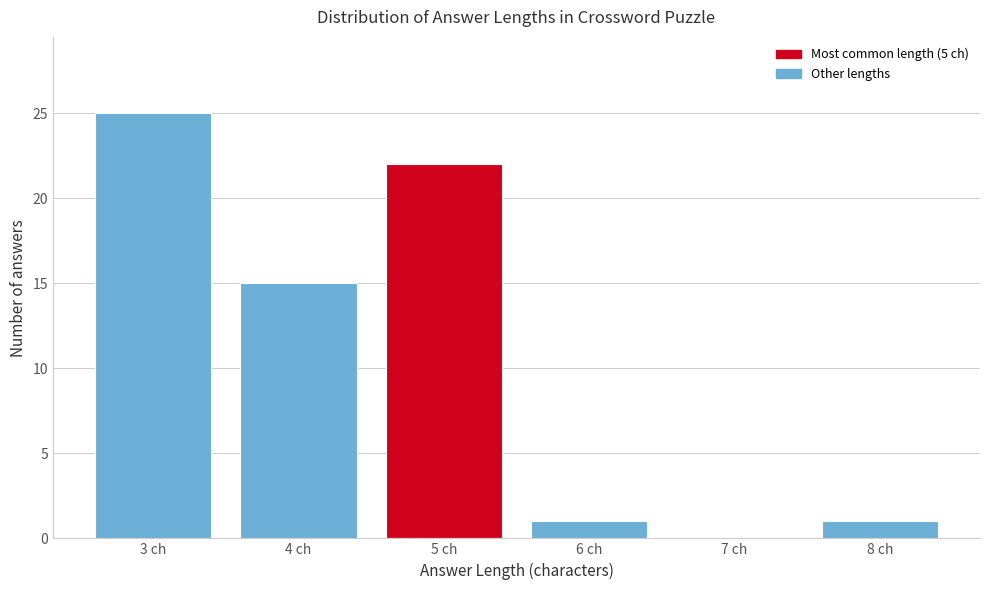

Reading left to right, list every bar in this chart as the range it spans on the x-axis followed by its height. The values are not printed on the chart, so give them approximately, as read against the axis.

2.5 to 3.5: 25
3.5 to 4.5: 15
4.5 to 5.5: 22
5.5 to 6.5: 1
6.5 to 7.5: 0
7.5 to 8.5: 1